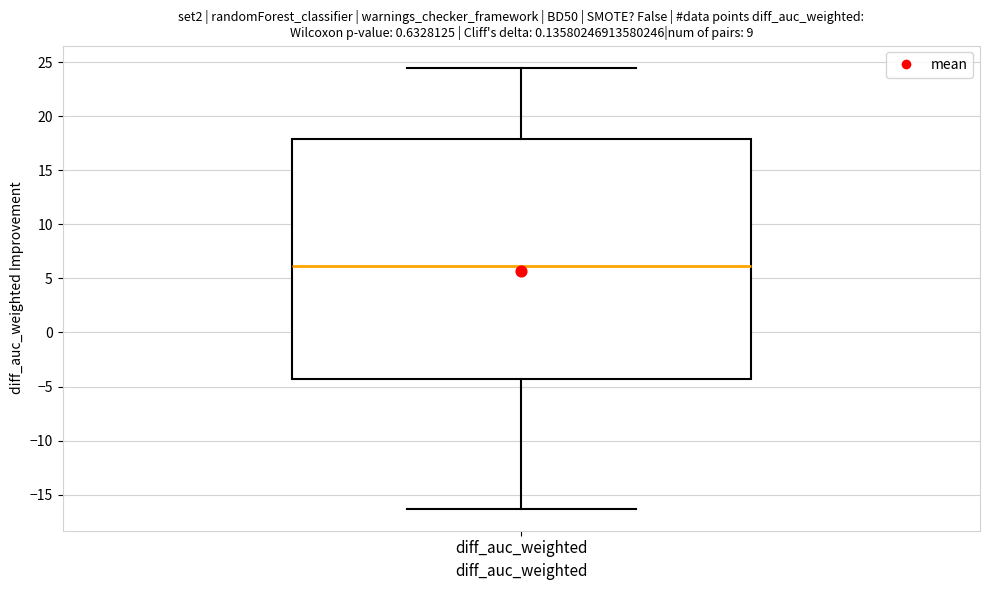

Where does the median line of the box for diff_auc_weighted sit on the y-axis? The values are not printed on the chart, so give them approximately, as read against the axis.

6.0